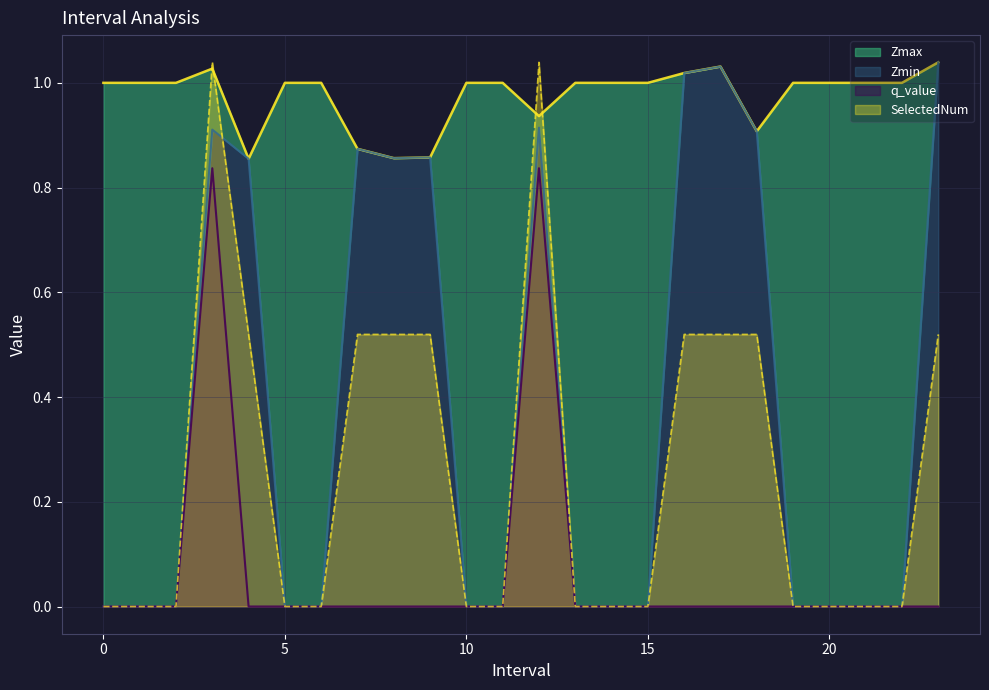

Which series changed the most between 13 and 23?

Zmin